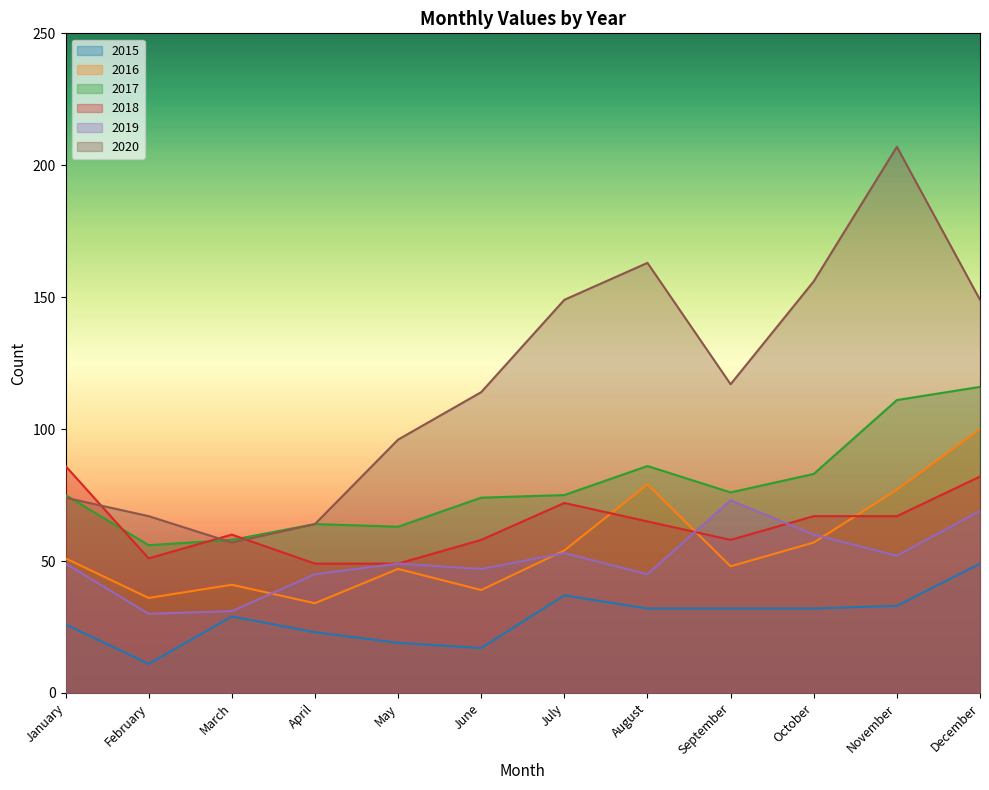

At which category does the chart reach its minimum across all series?

February